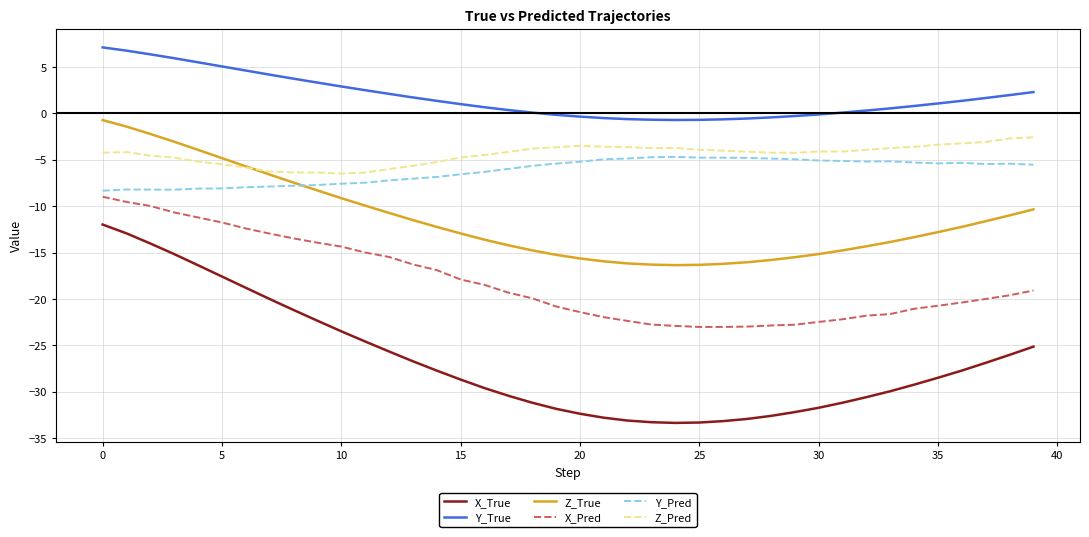

What is the highest value of the X_Pred series?

-9.0